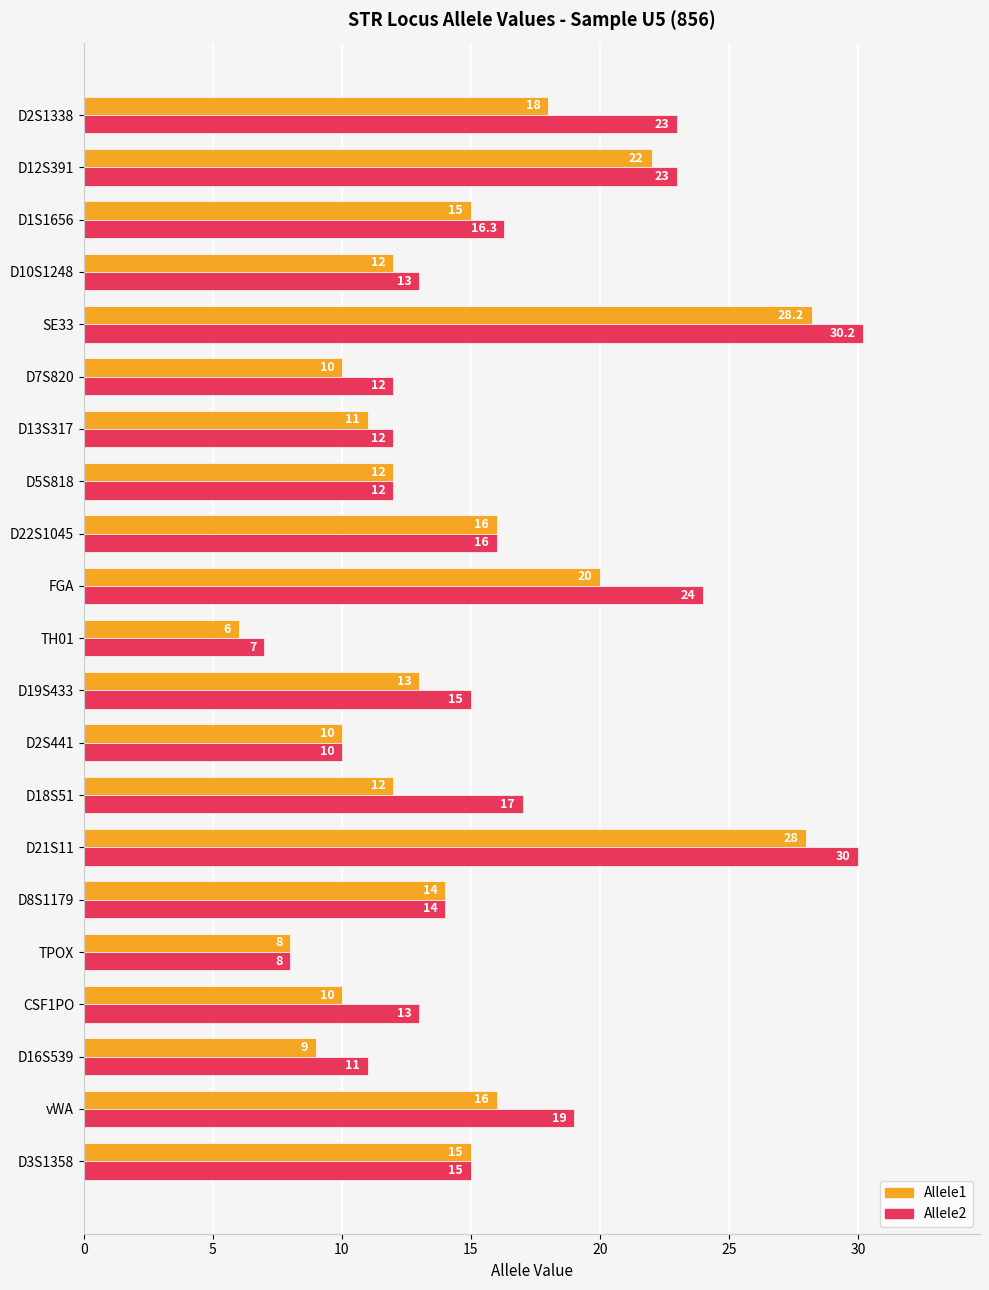

At which category does the chart reach its peak across all series?

SE33